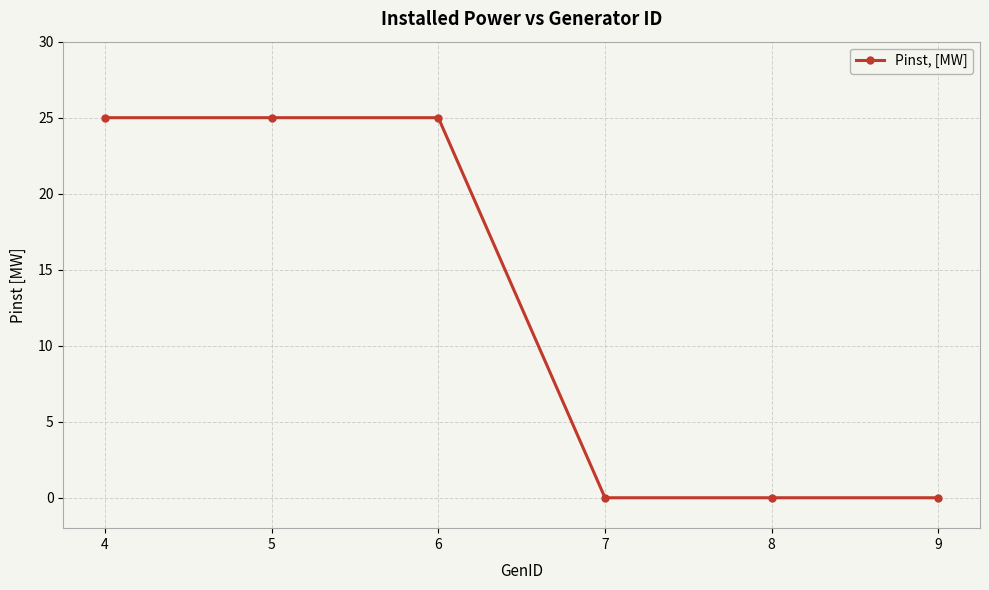

True or false: the data shows 15 at 8.

False